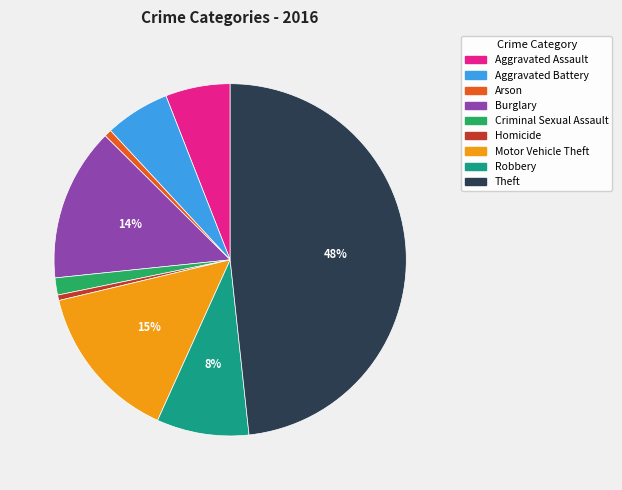

To the nearest percent, what is the combined percentage of Criminal Sexual Assault and Aggravated Battery?

8%